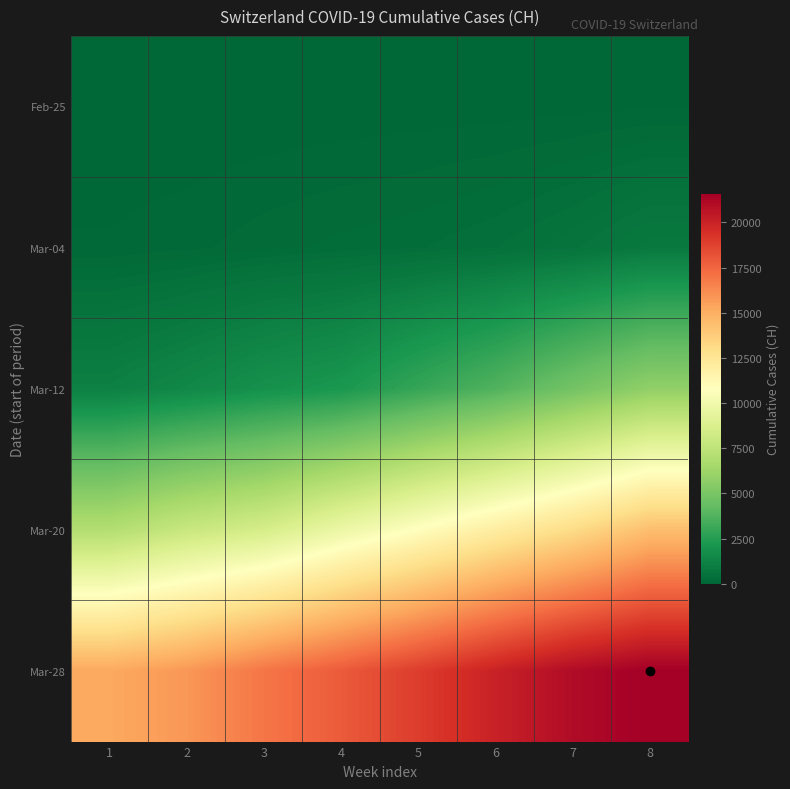

List the series in order of their peak value, lowest first.

Feb-25, Mar-04, Mar-12, Mar-20, Mar-28